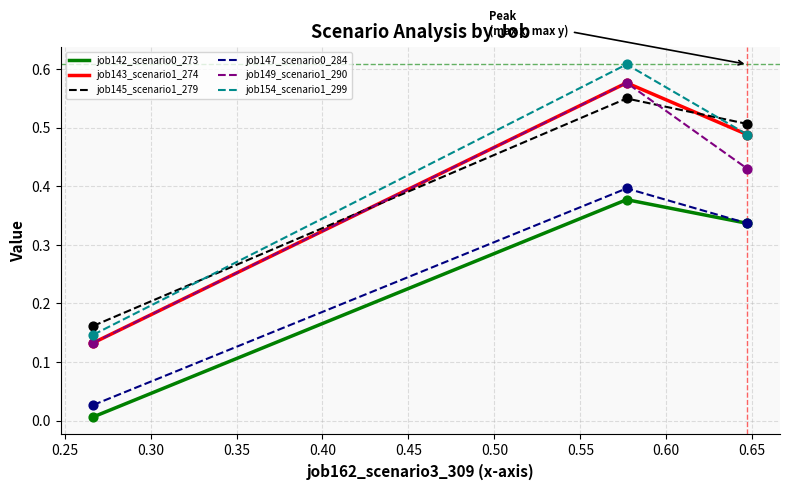

Which series reaches the minimum Y coordinate?

job142_scenario0_273